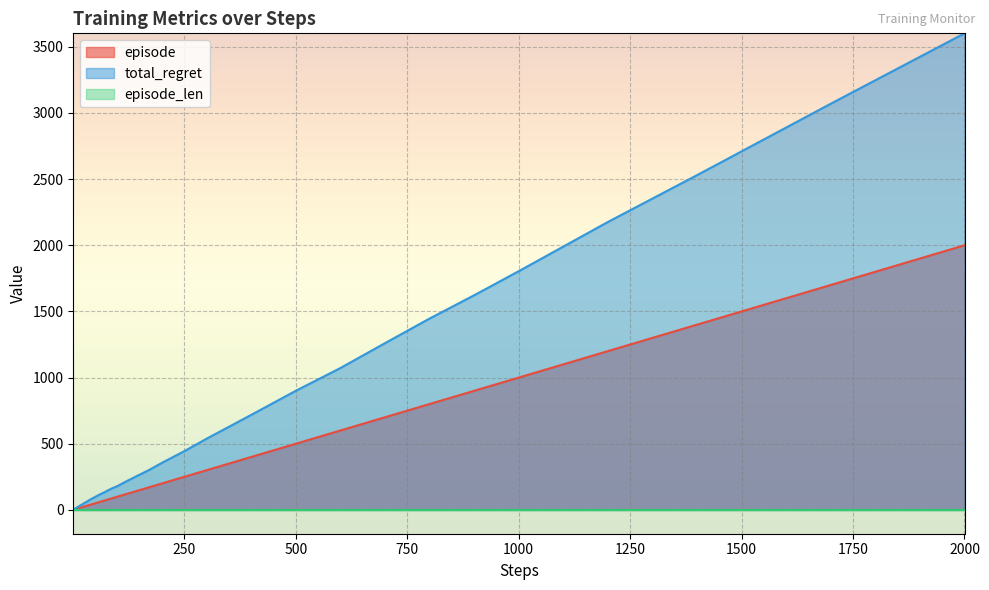

Which category has the highest value across all series?

2000